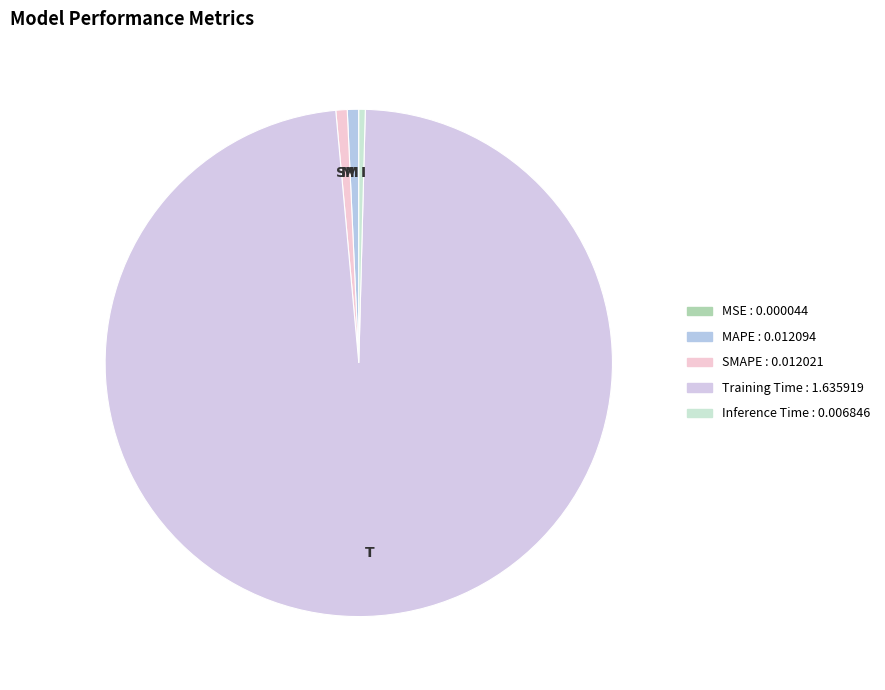

To the nearest percent, what is the average slice percentage?

20%